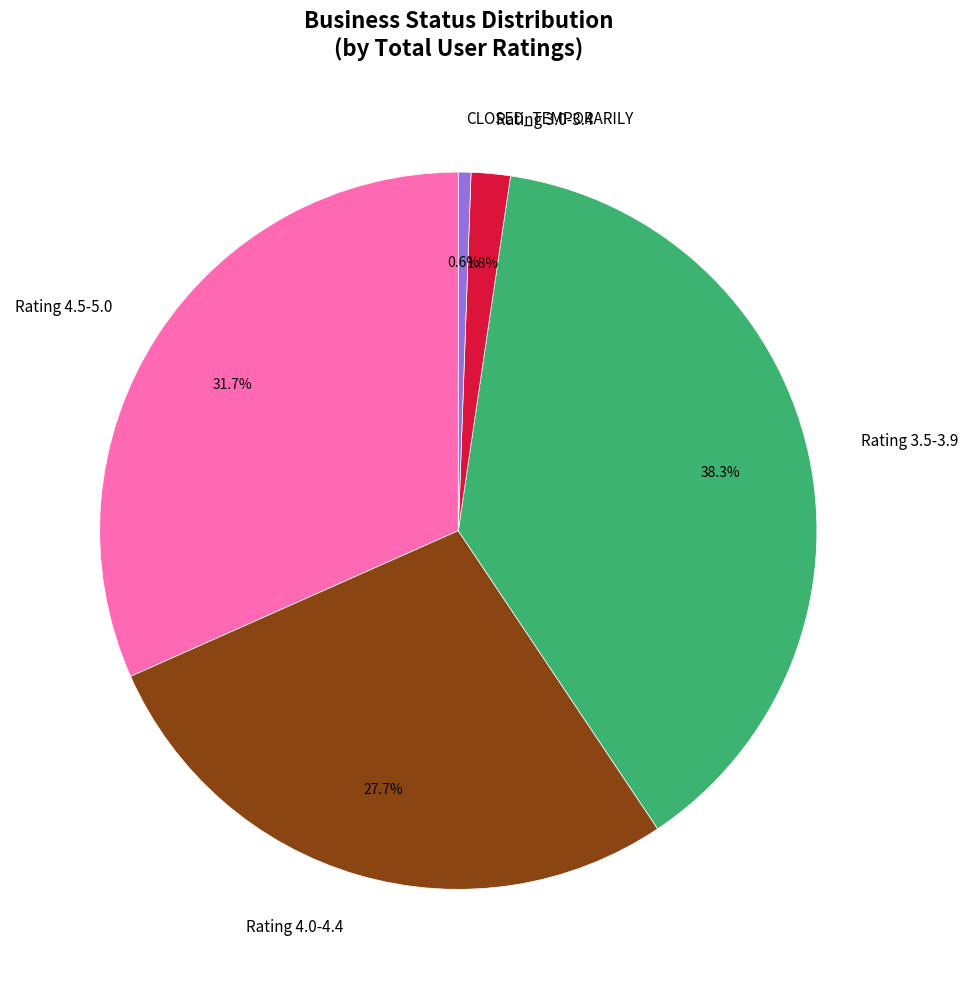

What is the smallest slice in the pie chart?

CLOSED_TEMPORARILY